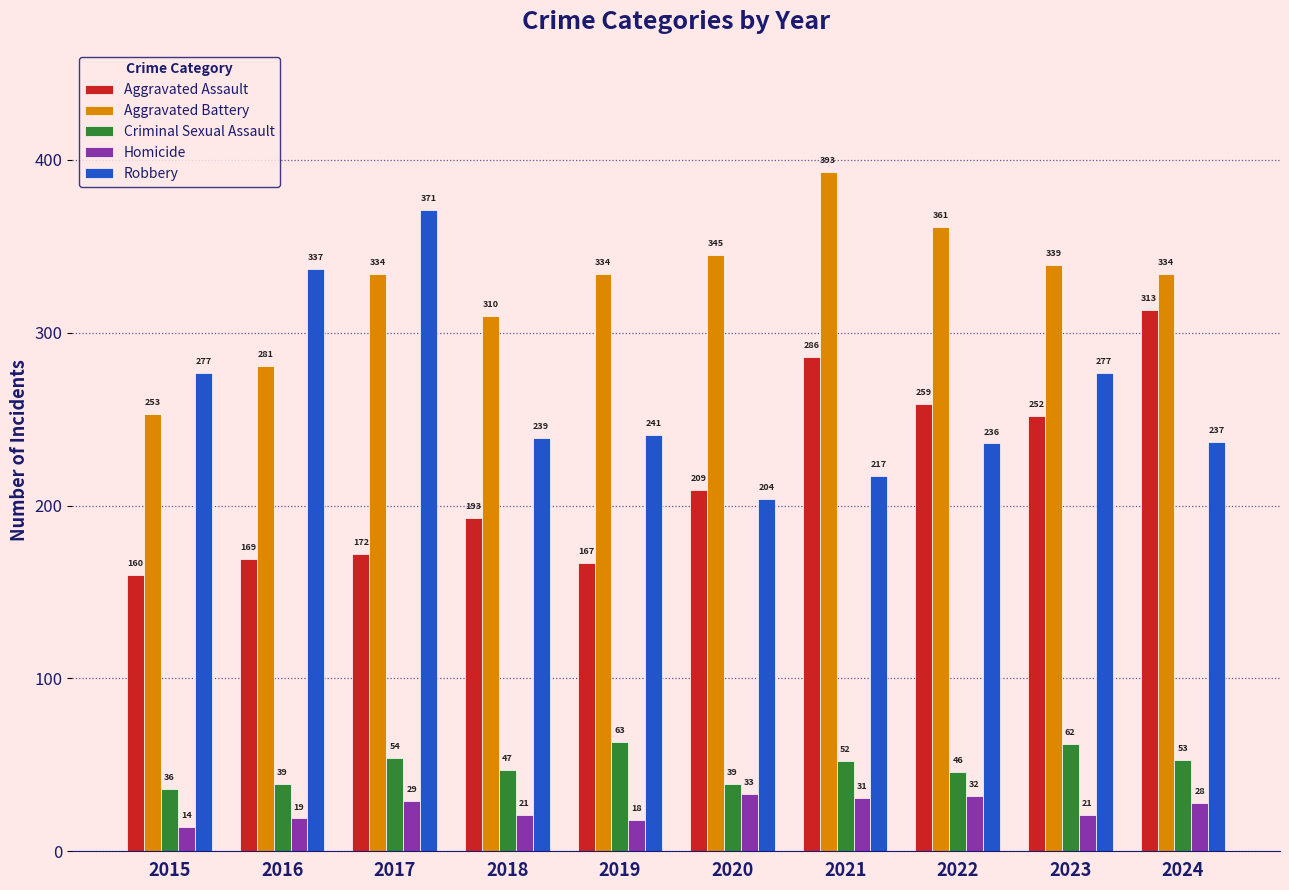

At which label does Criminal Sexual Assault first exceed 52?

2017